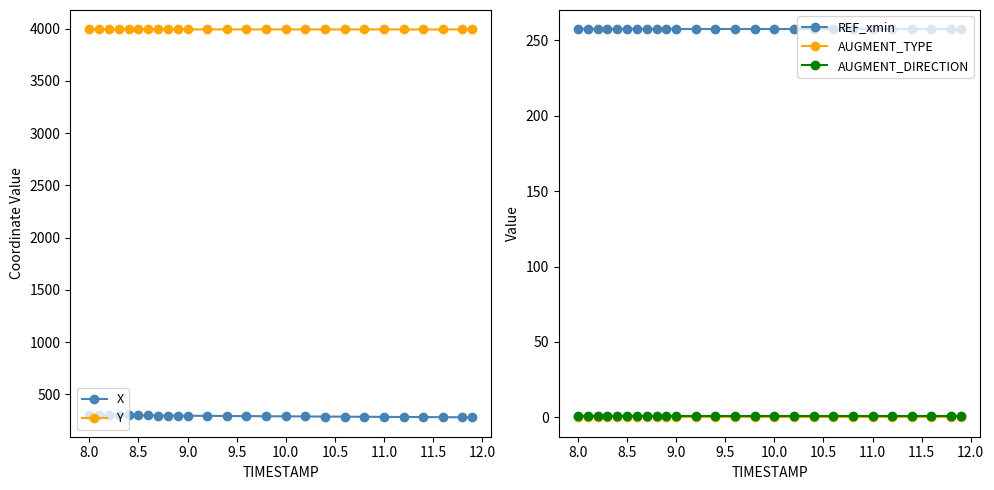

True or false: AUGMENT_DIRECTION and REF_xmin cross at least once.

False